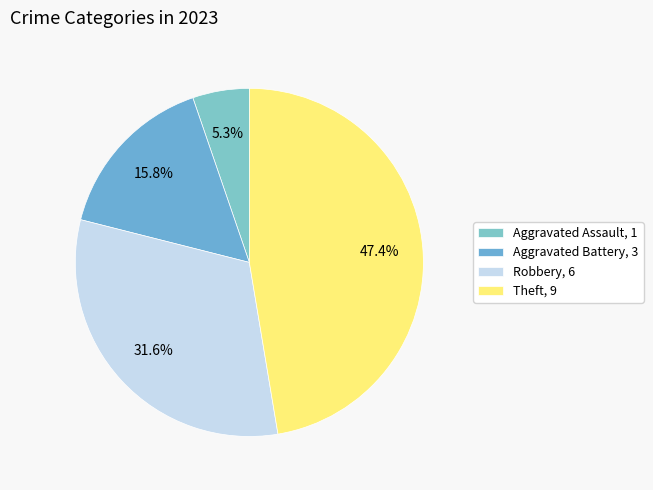

What is the ratio of the value at Robbery to the value at Aggravated Assault?

6.0